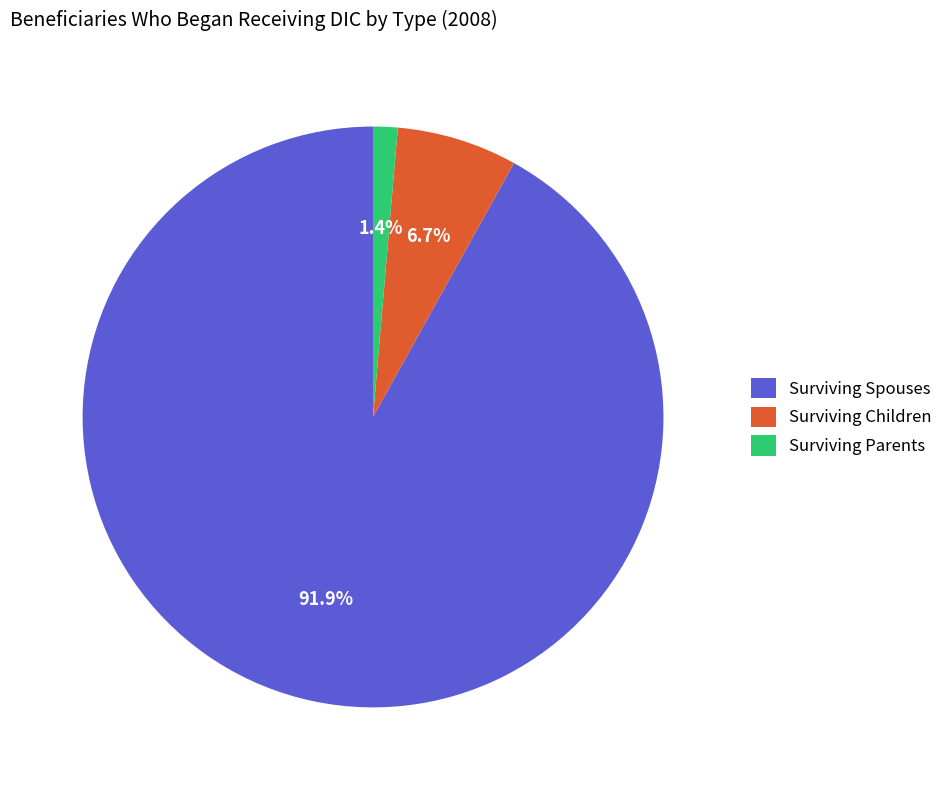

To the nearest percent, what is the average slice percentage?

33%